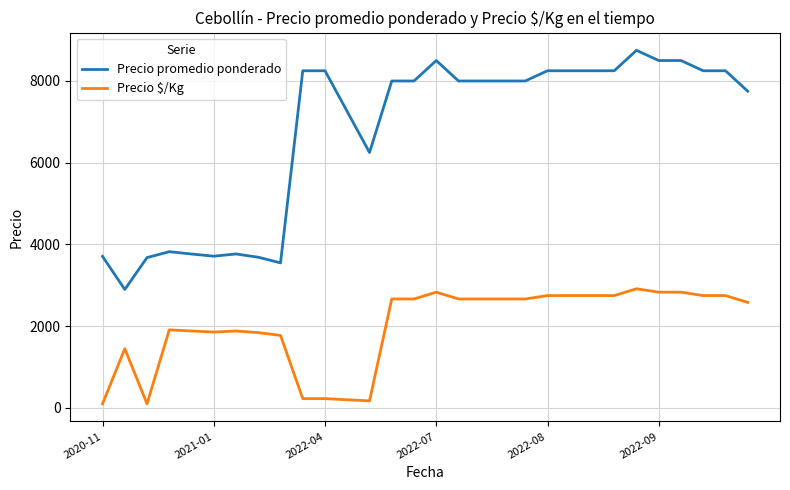

Which series has the widest spread of values?

Precio promedio ponderado